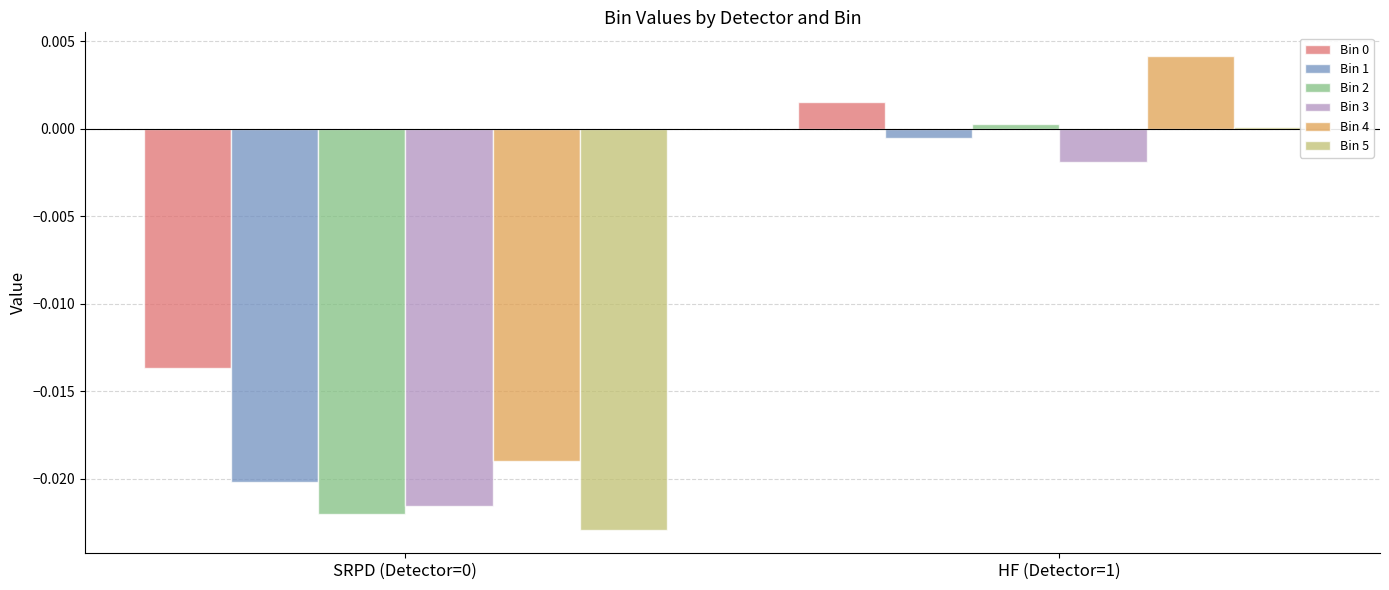

Count the number of data series in this chart.

6